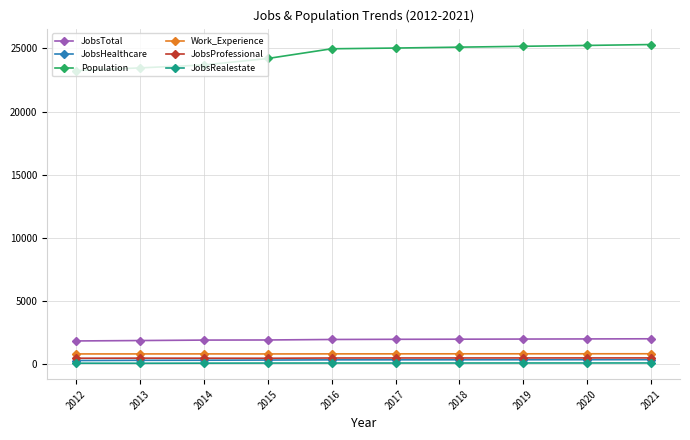

What is the lowest value of the JobsRealestate series?

85